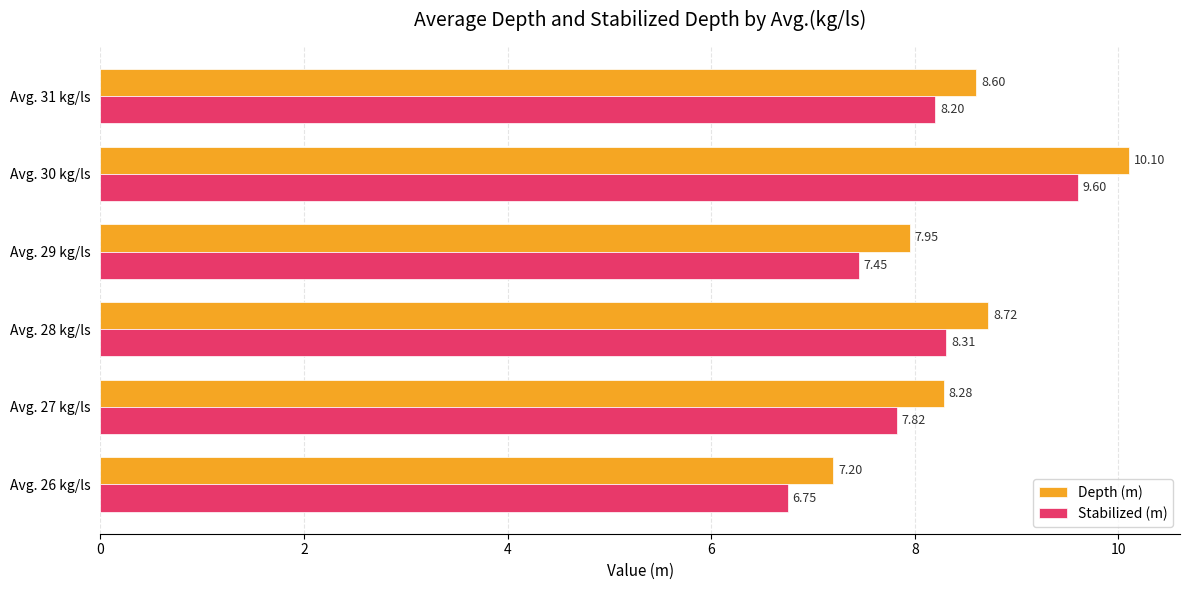

How many categories are shown in the chart?

6